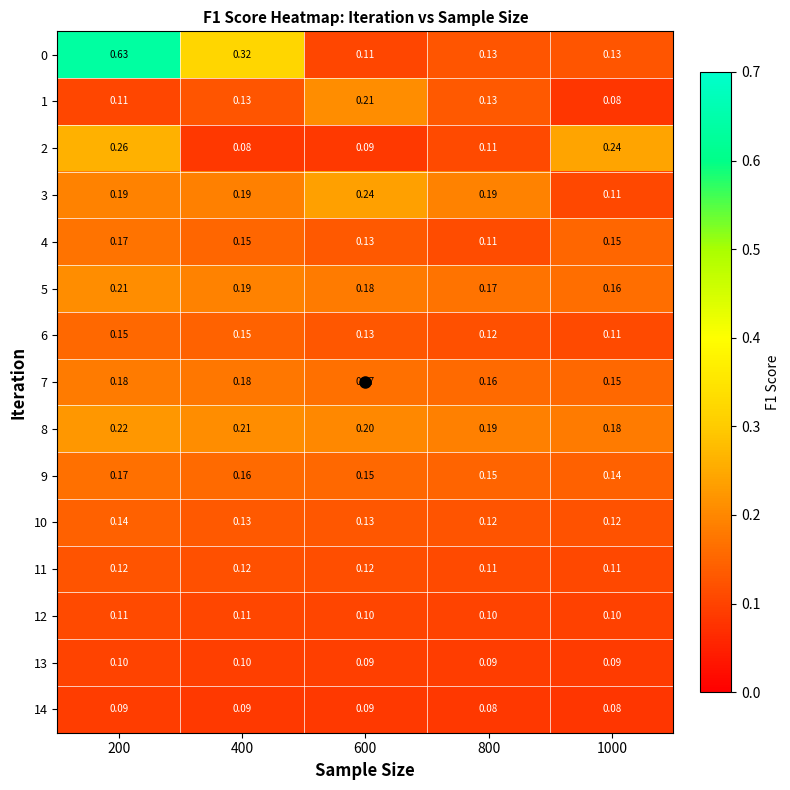

At which category is the sum across all series the highest?

200